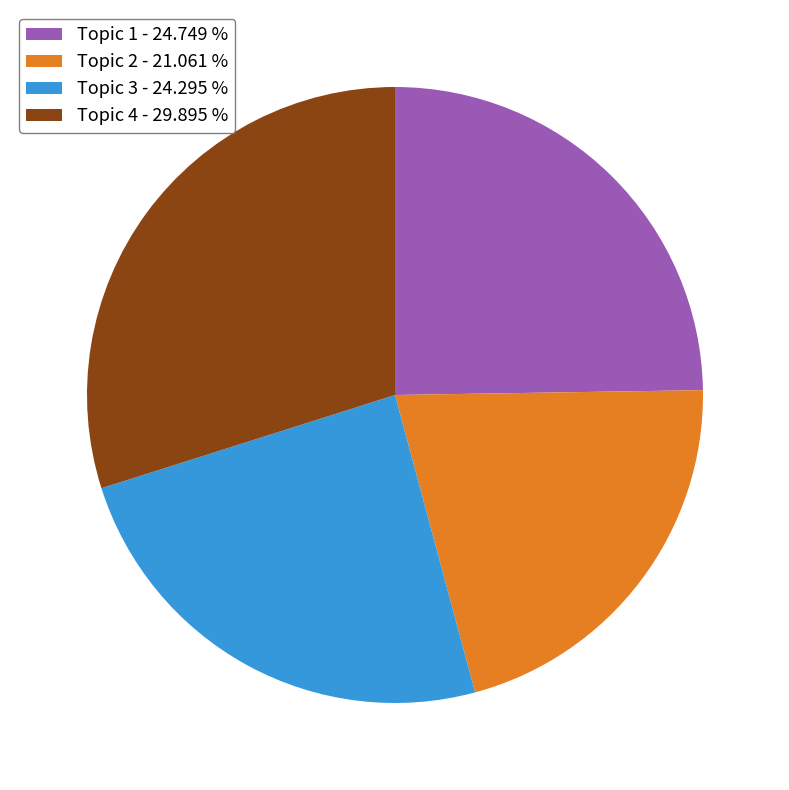

Which category has the smallest portion of the pie?

Topic 2 - 21.061 %